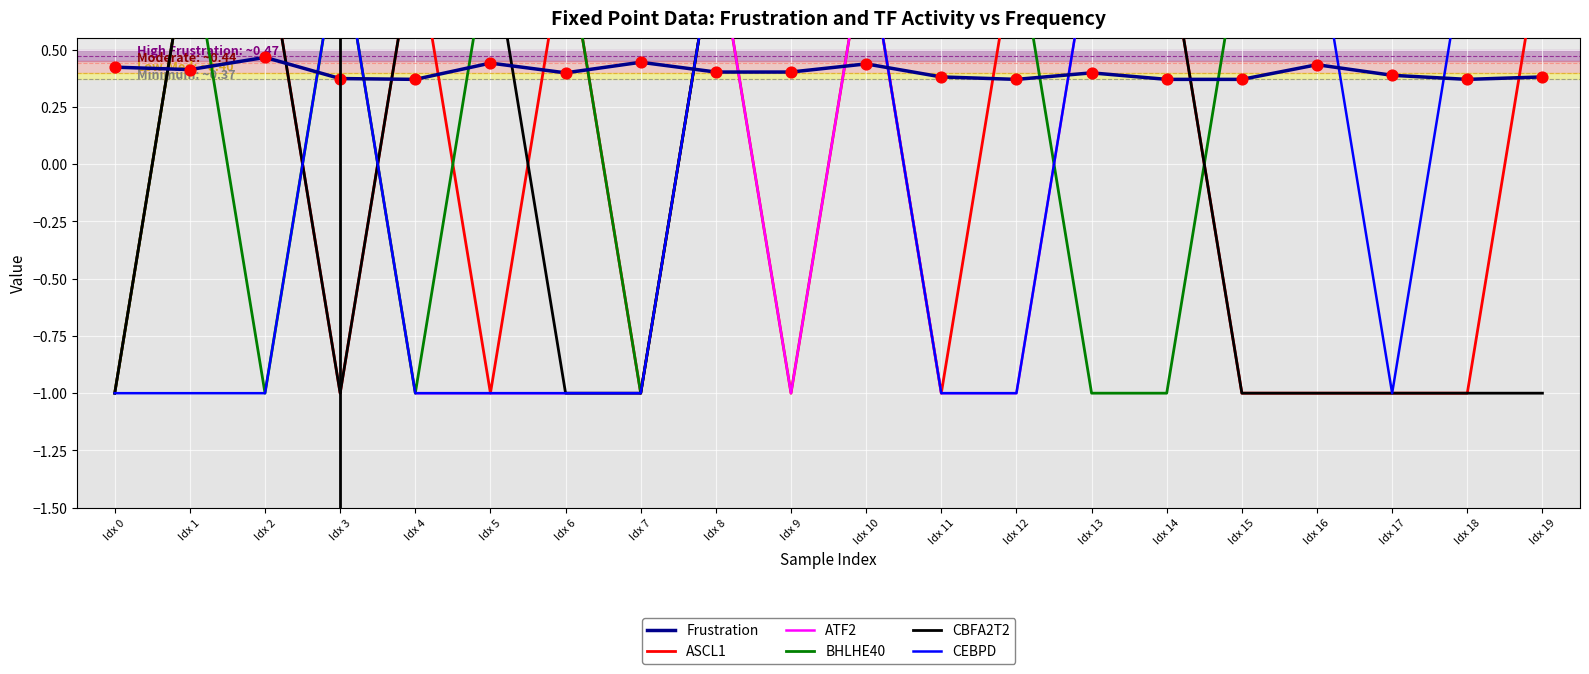

At which category is the sum across all series the highest?

Idx 10